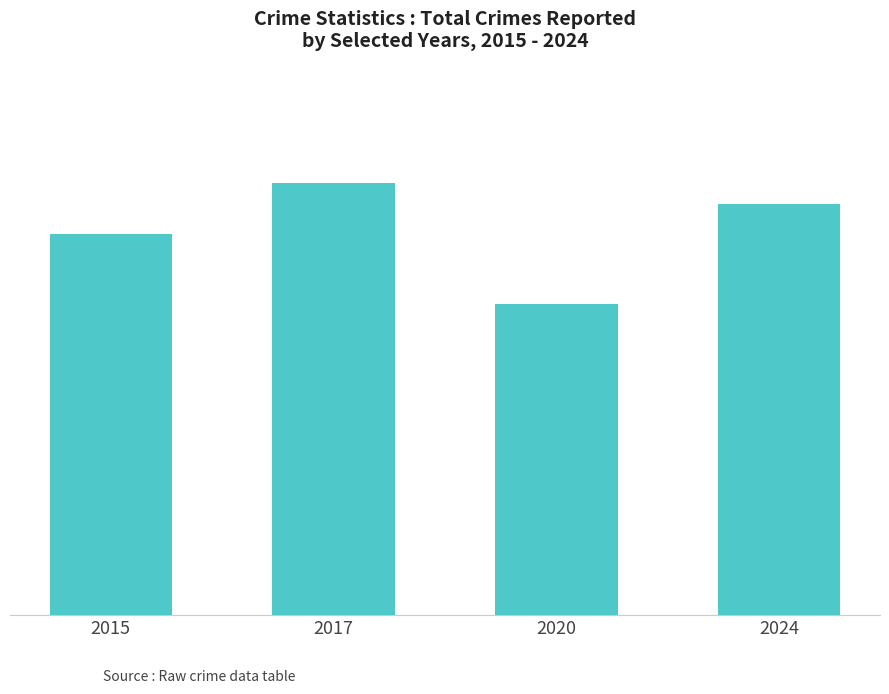

Which category has the highest value across all series?

2017